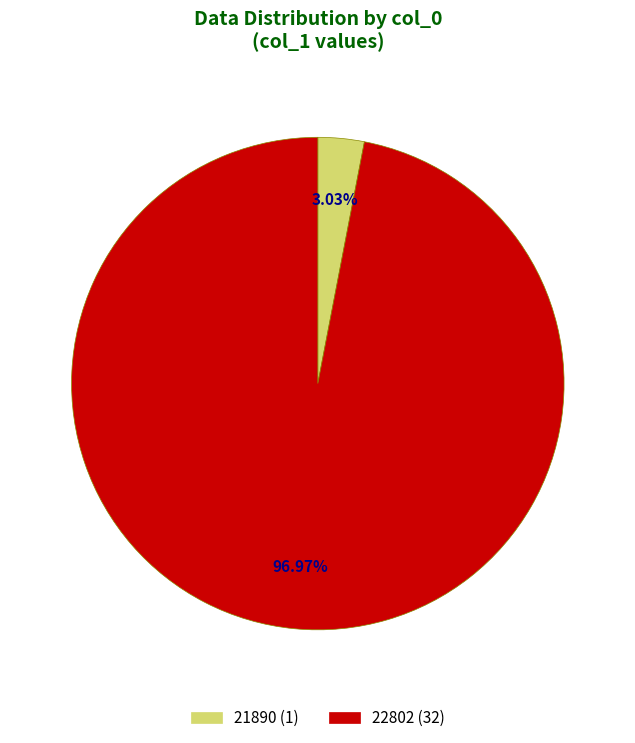

Which slice represents more than half of the pie?

22802